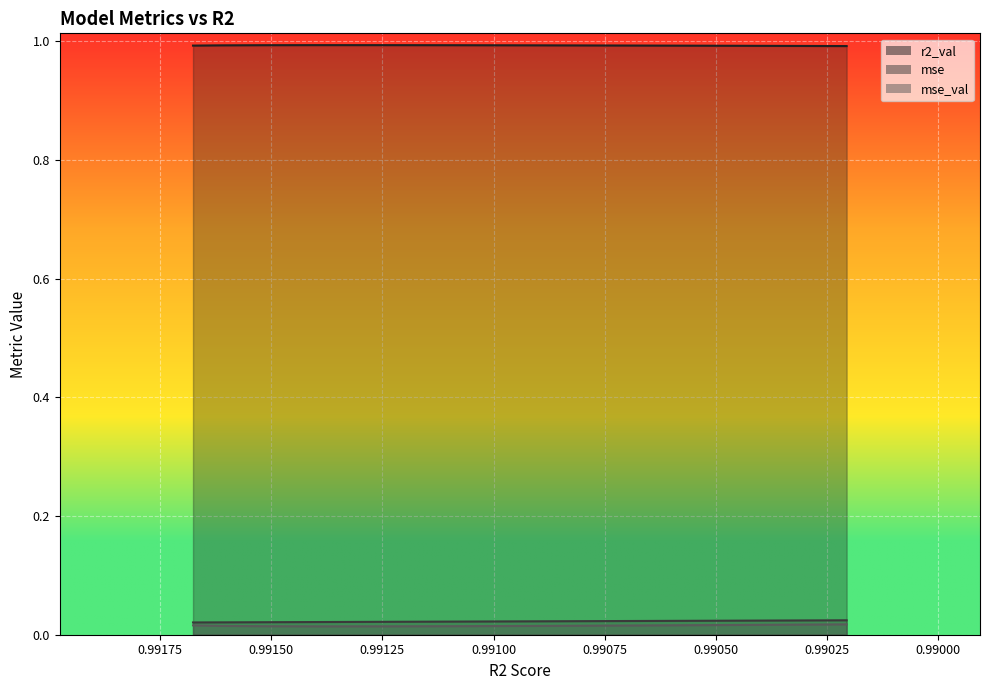

How many lines are shown in the chart?

3